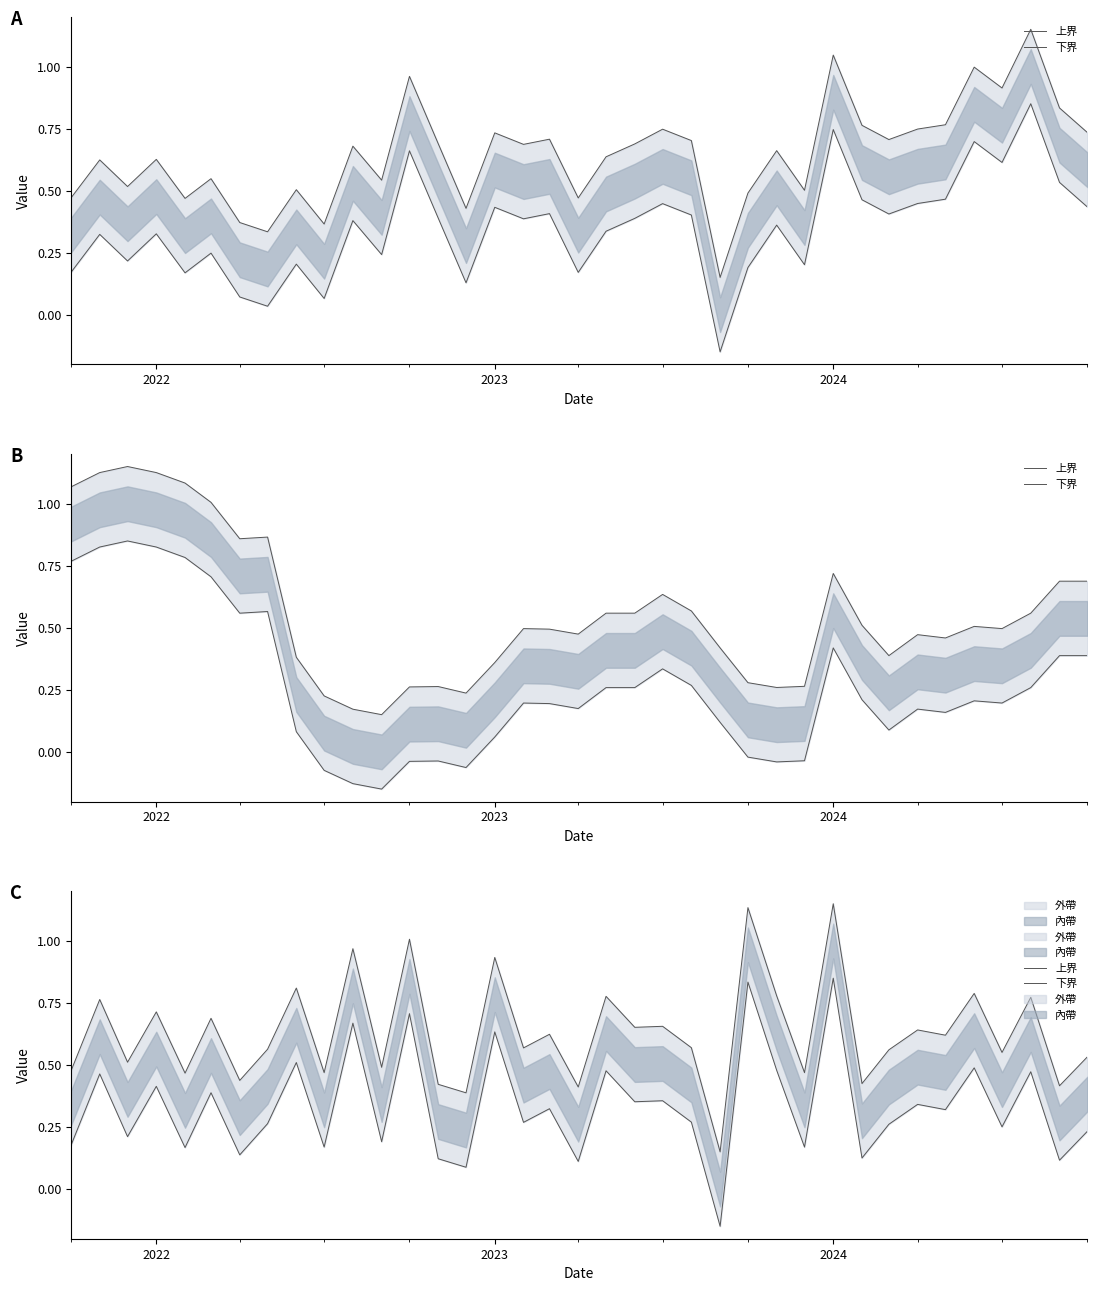

True or false: 上界 has a value of 0.4 at 19.

False